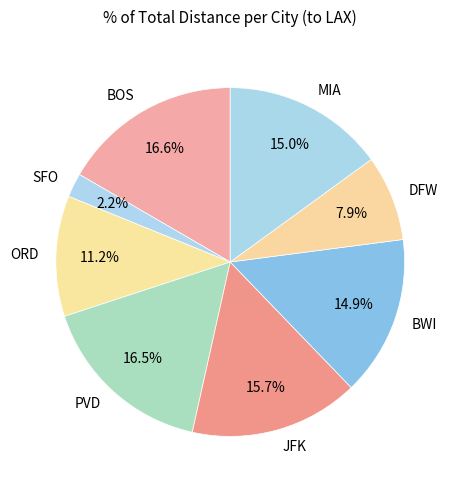

What is the smallest slice in the pie chart?

SFO